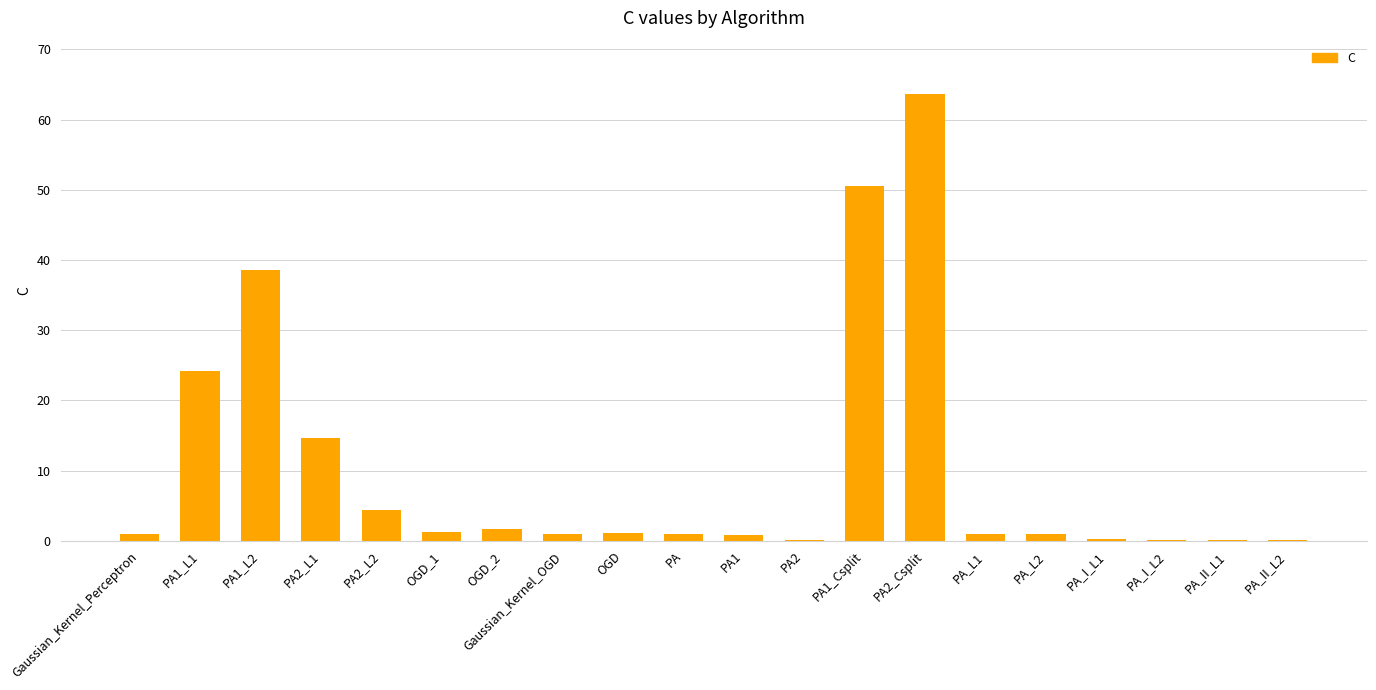

How many categories are shown in the chart?

20